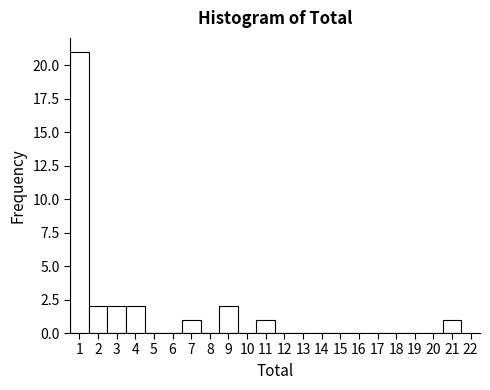

Over which range of the x-axis is the bar tallest?

0.5 to 1.5